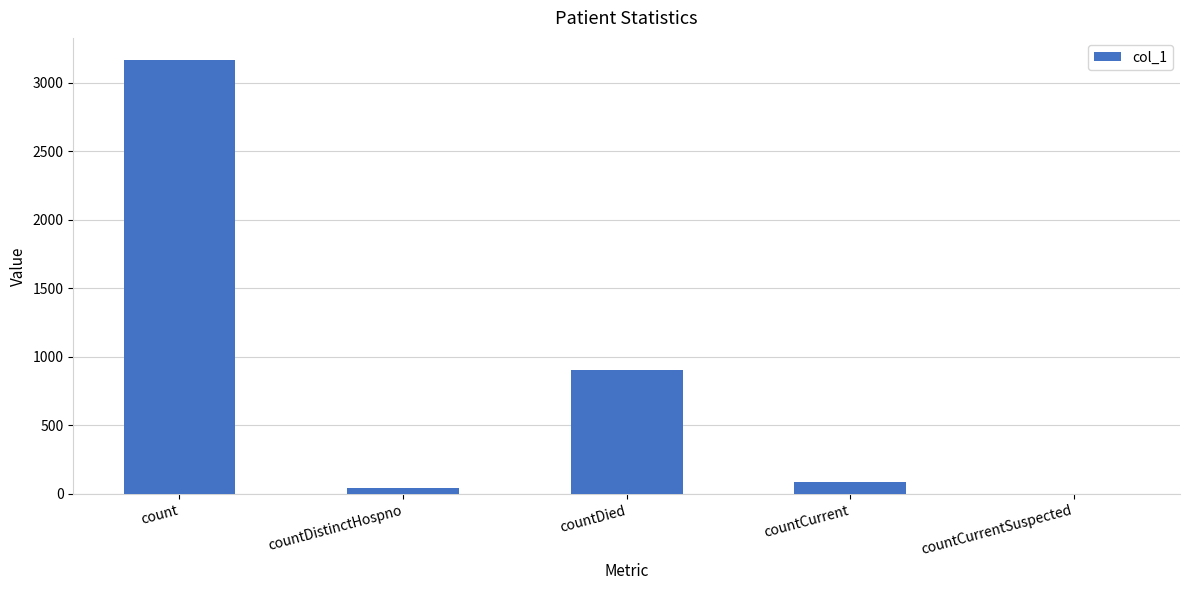

Where is the data nearest to the value 1584?

countDied